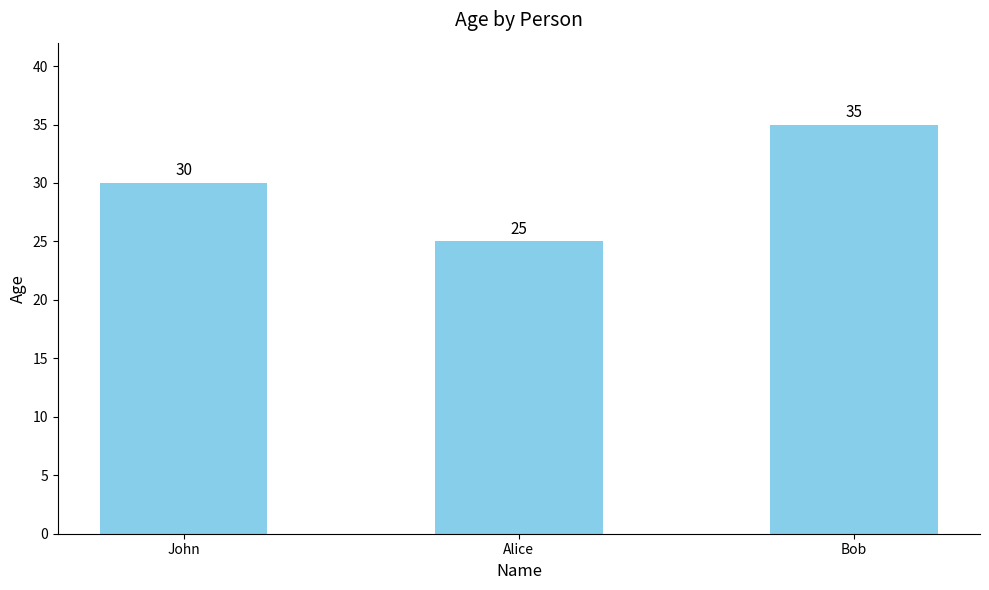

True or false: the data shows 35 at Bob.

True